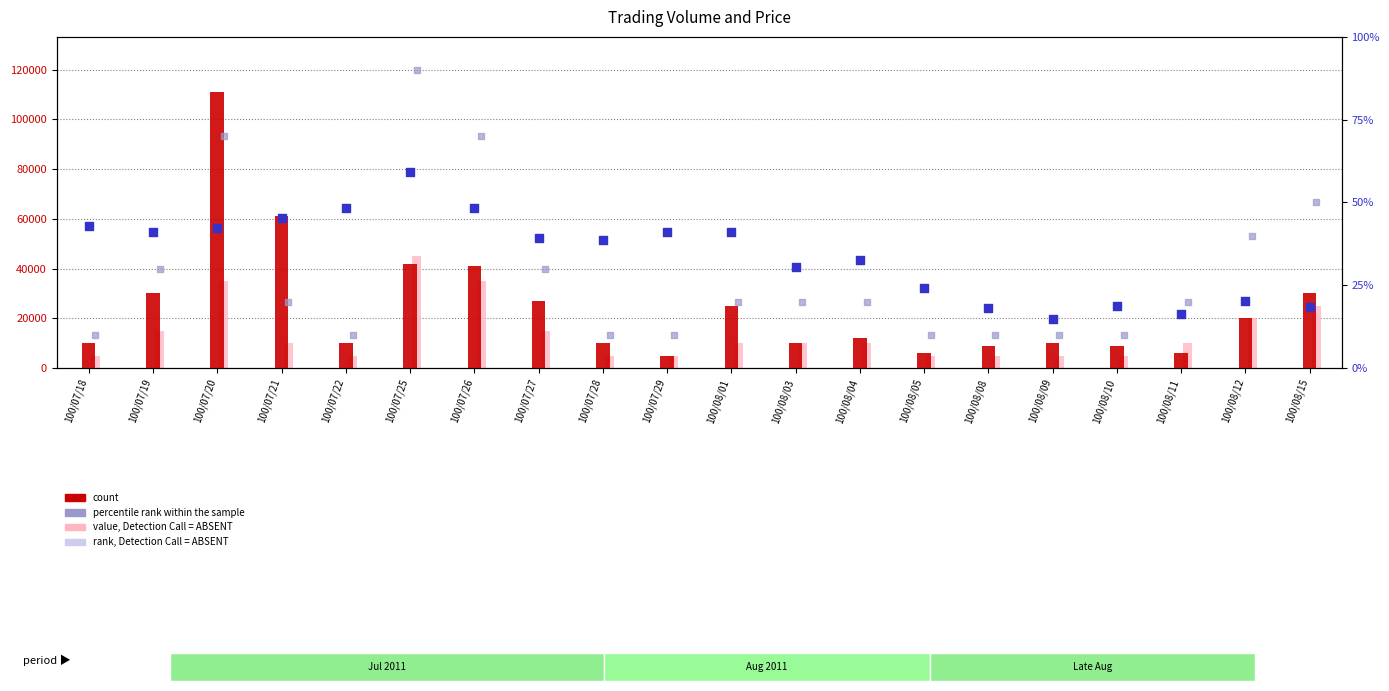

Which series reaches the minimum Y coordinate?

col_8 rank-like